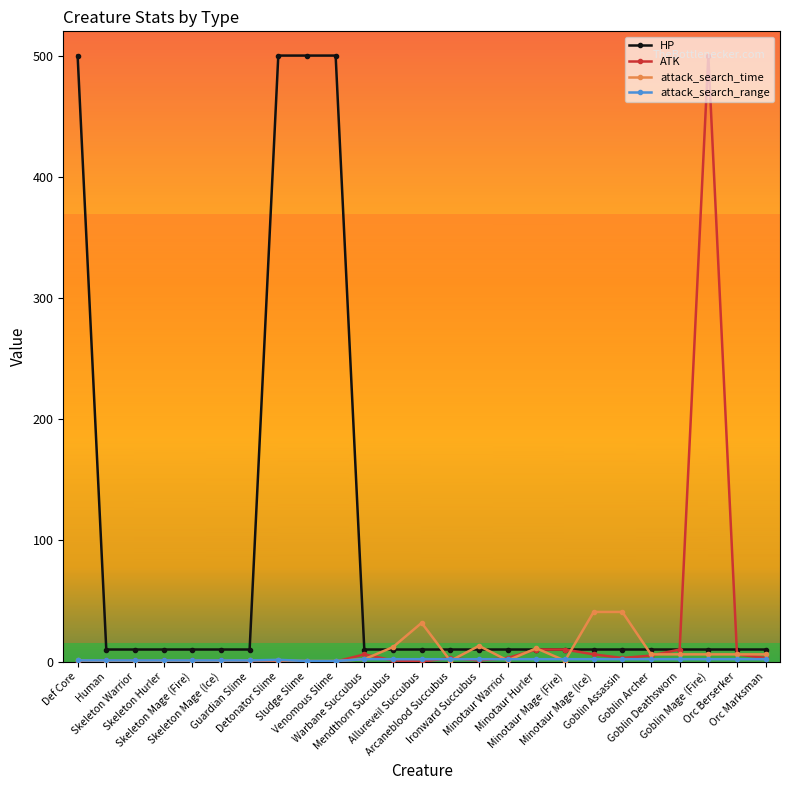

What is the value of the attack_search_time point at the 12th from the left?

12.0